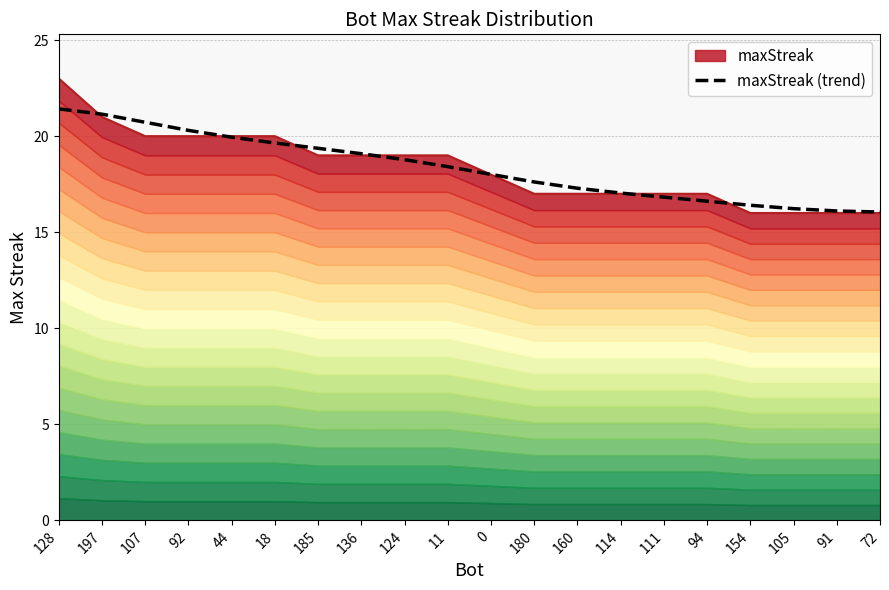

What is the greatest value displayed?

21.4